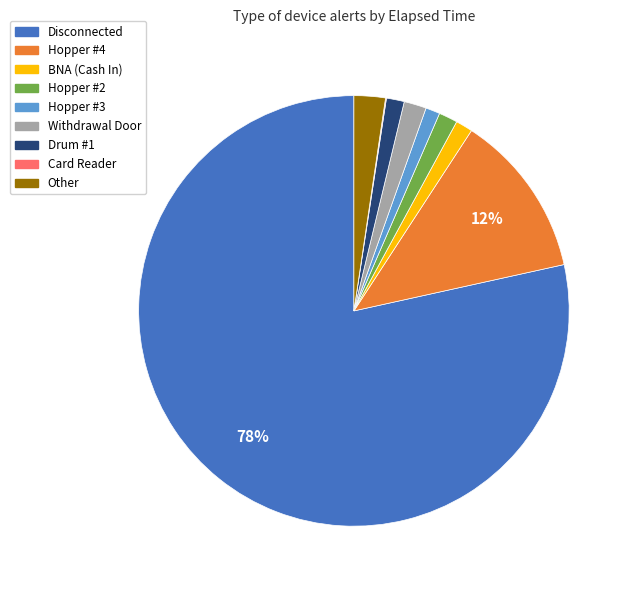

True or false: Disconnected accounts for 72% of the total.

False